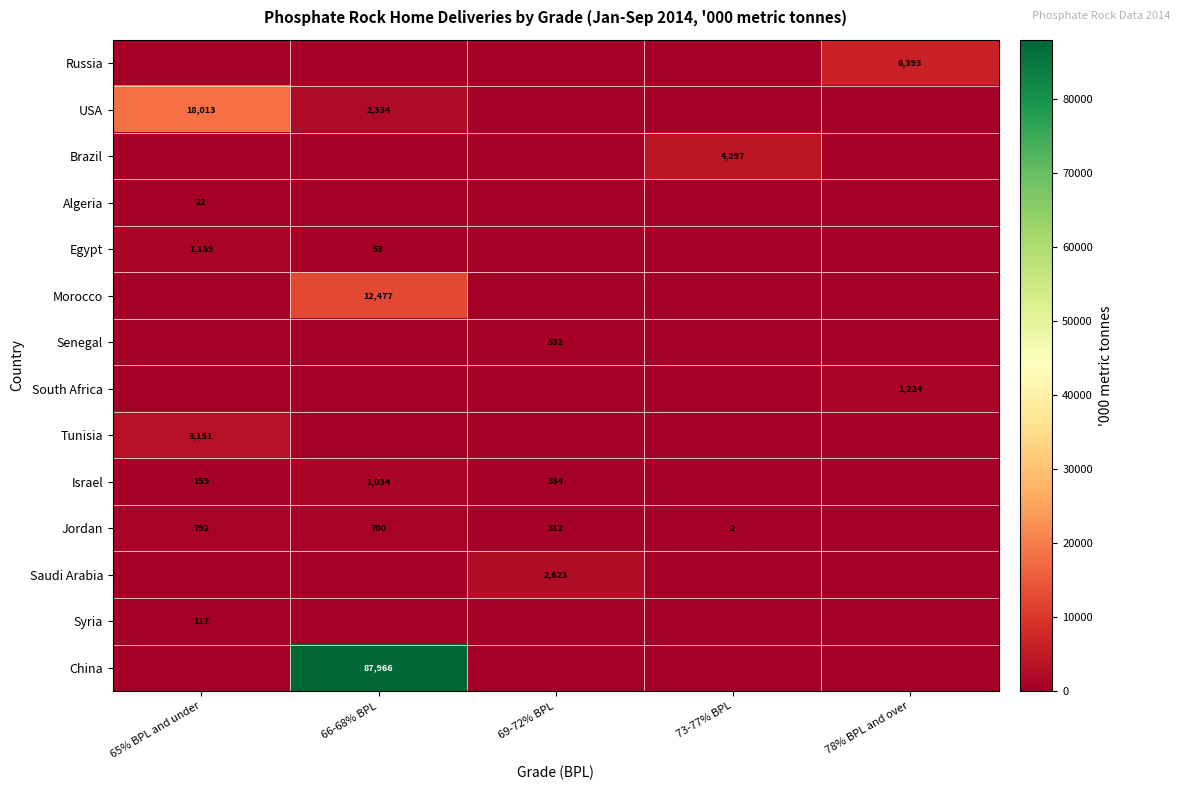

The value of Brazil at 73-77% BPL is 4297. True or false?

True